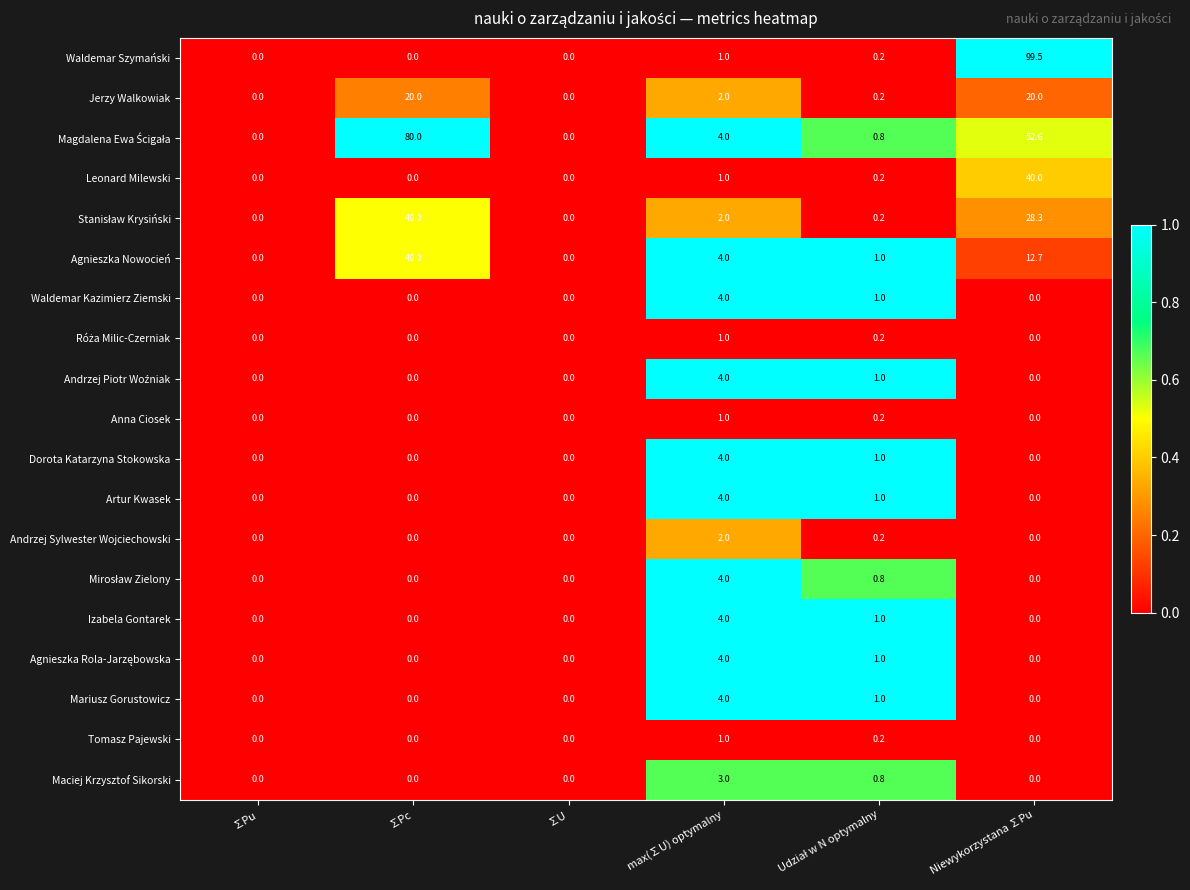

How many Tomasz Pajewski values are between 0 and 1?

6